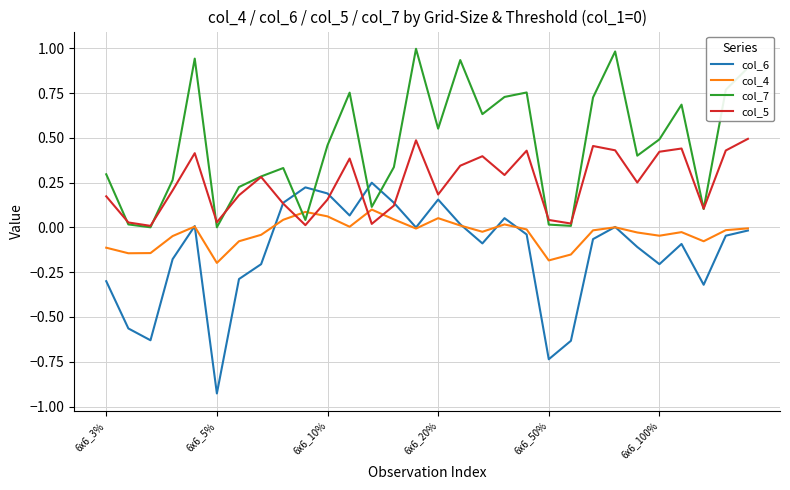

How many times do col_5 and col_4 cross each other?

4